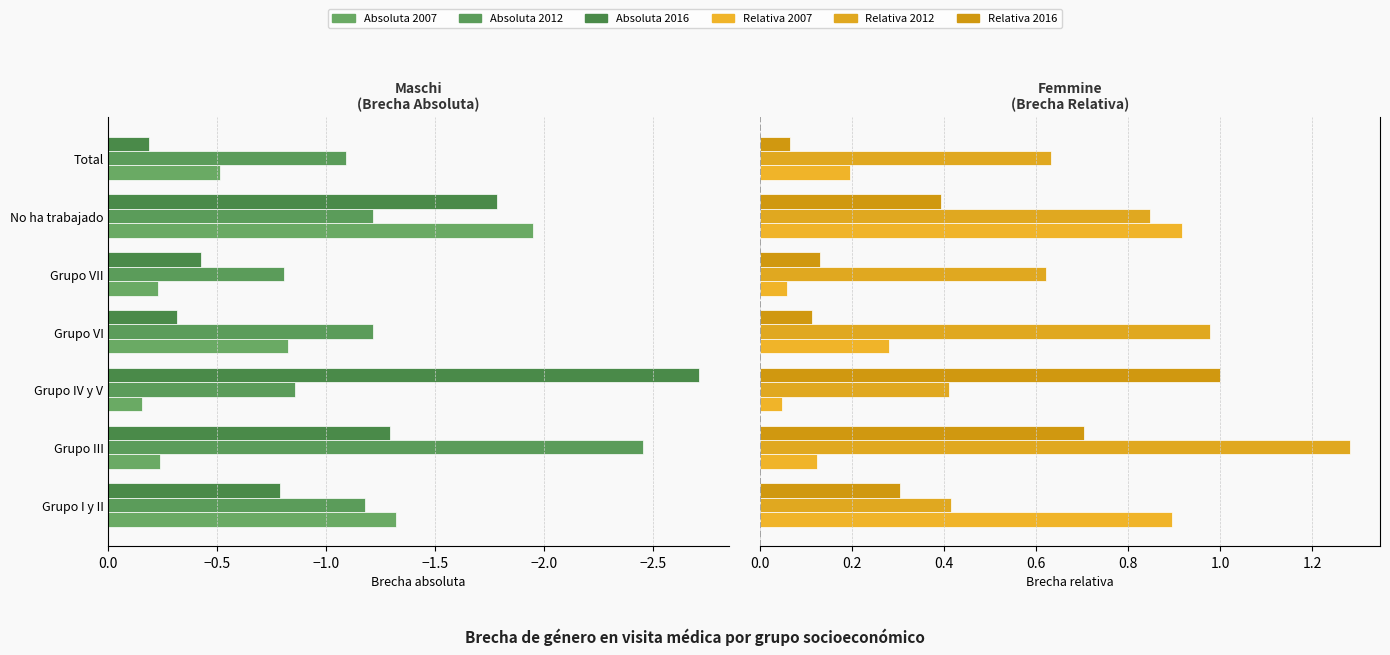

What are all the series names shown in the legend?

Absoluta 2007, Absoluta 2012, Absoluta 2016, Relativa 2007, Relativa 2012, Relativa 2016